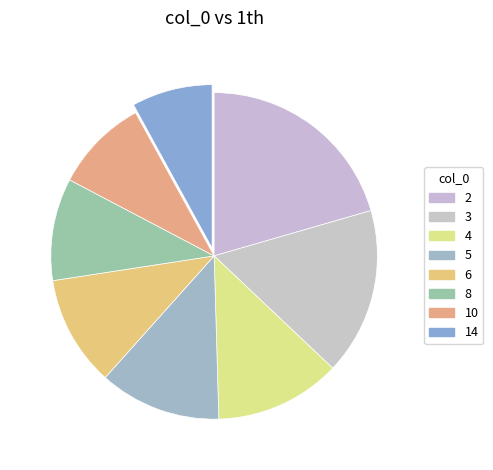

What percentage is the 14 slice, to the nearest percent?

8%